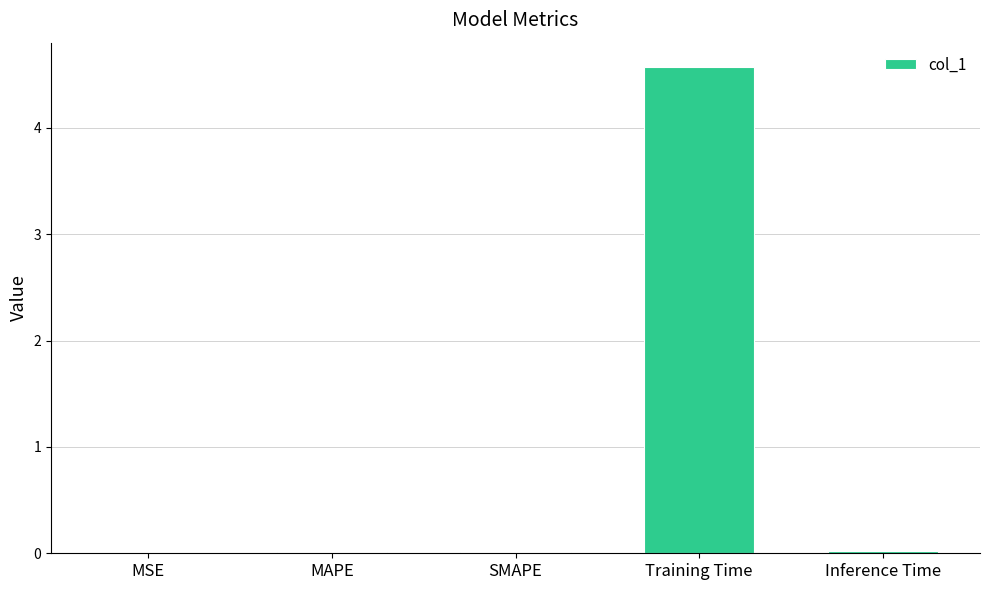

Which has a higher value, Training Time or SMAPE?

Training Time